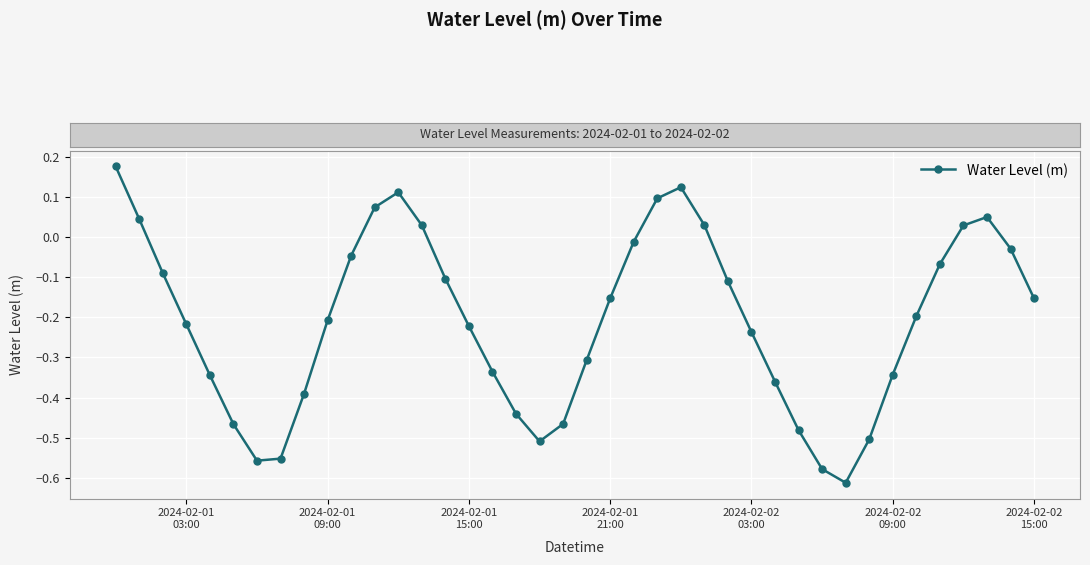

What is the difference between the maximum and second lowest values?

0.8